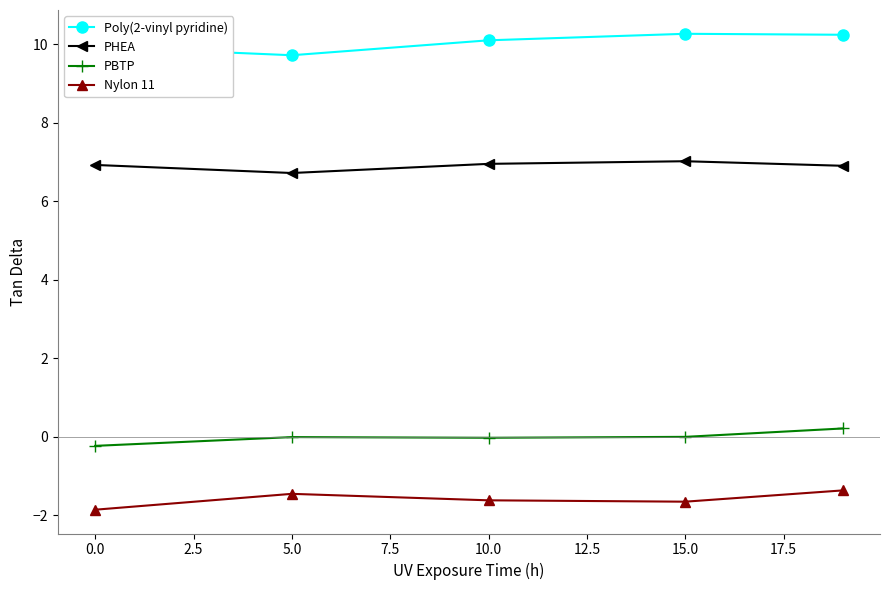

What is the maximum value shown in the chart?

10.3